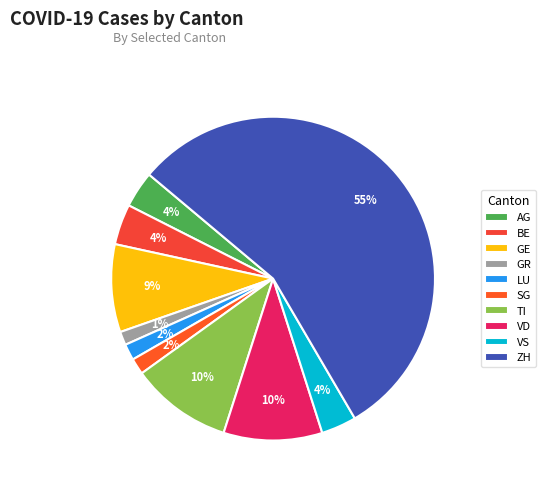

To the nearest percent, what portion does GE represent?

9%